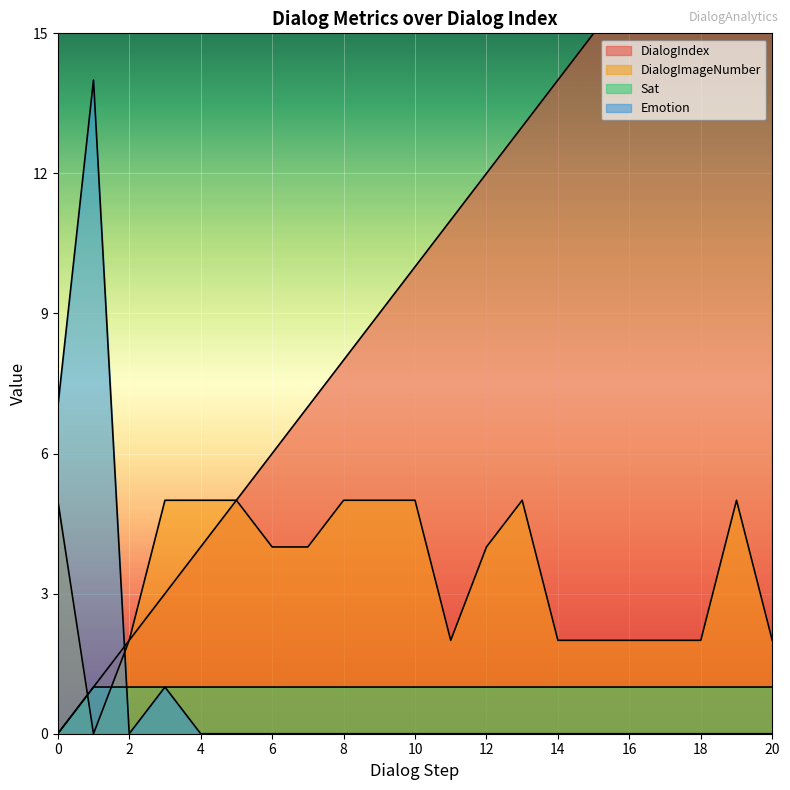

How many times do Emotion and DialogIndex cross each other?

1